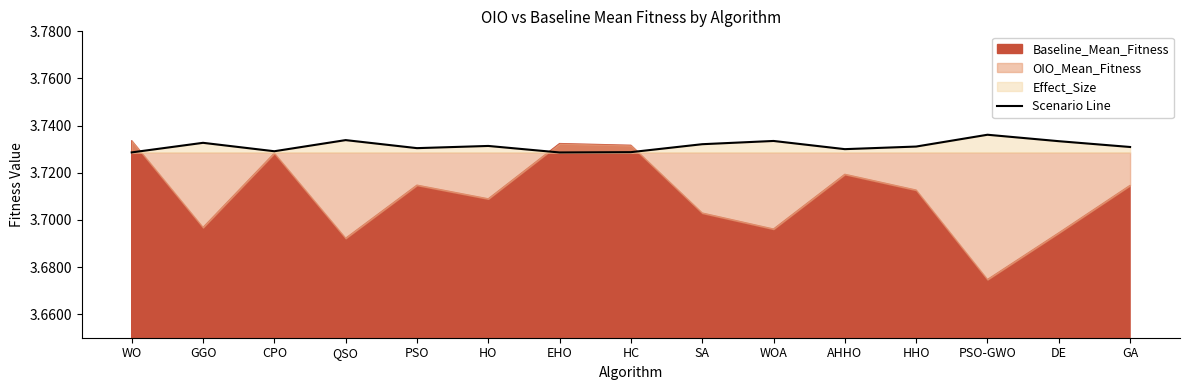

What value does the data have at GGO?

3.7